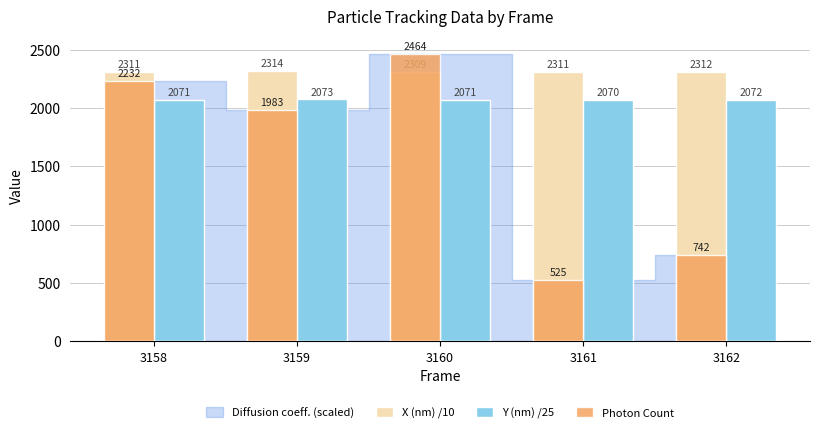

What is the spread (max minus min) of values at 3162?

1569.5